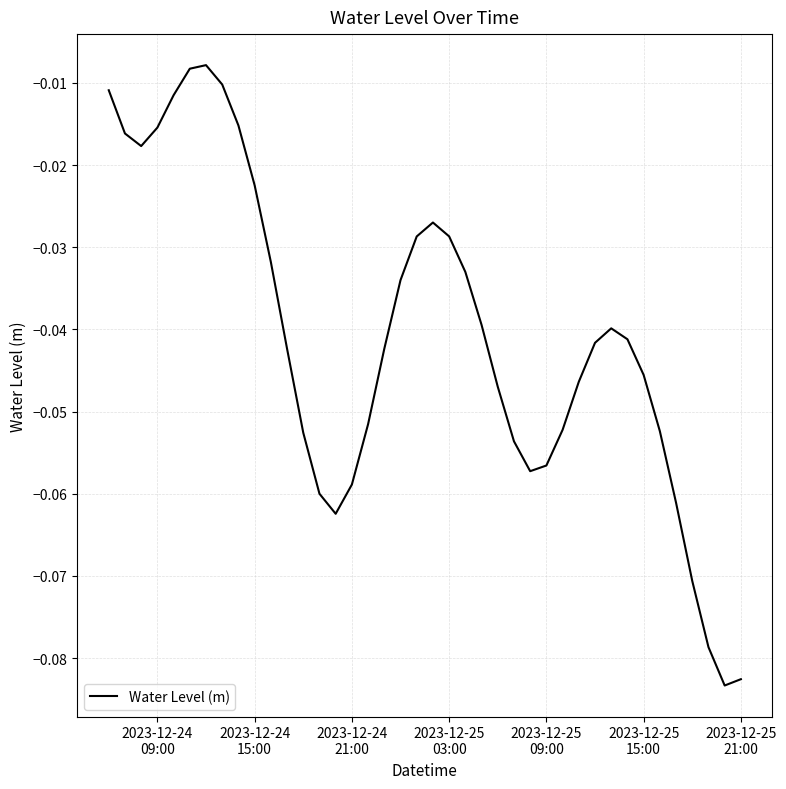

Is this an area chart (filled region under the line)?

No